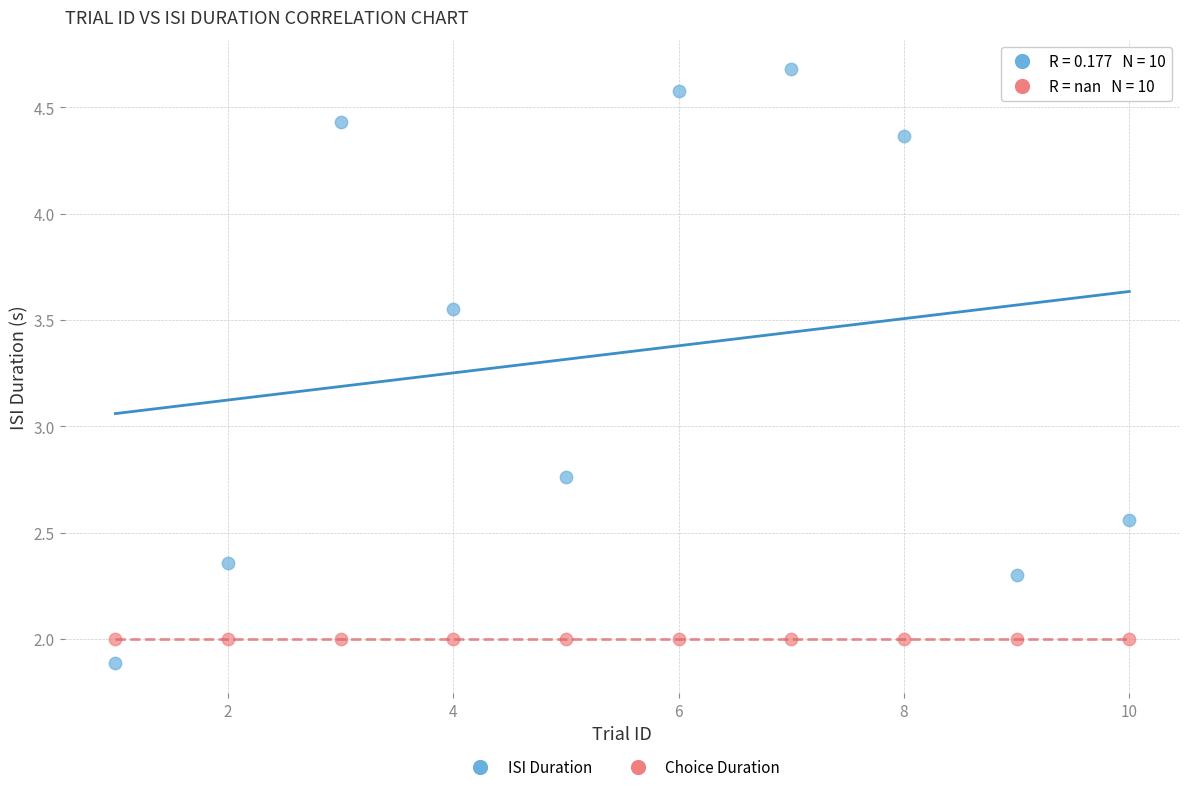

Which series contains the lowest Y value?

ISI Duration